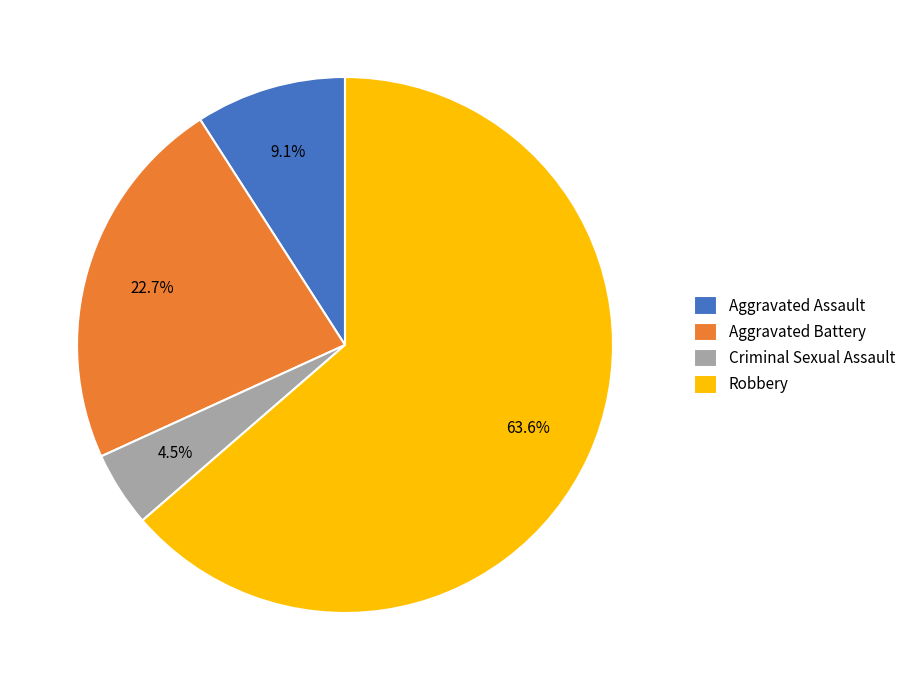

Which category has the biggest portion of the pie?

Robbery